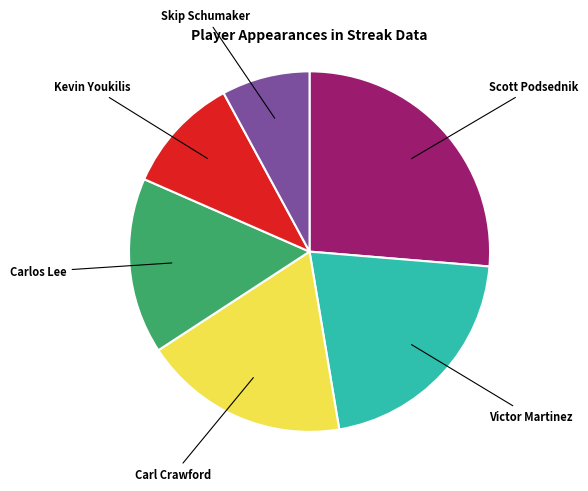

How many slices are in this pie chart?

6